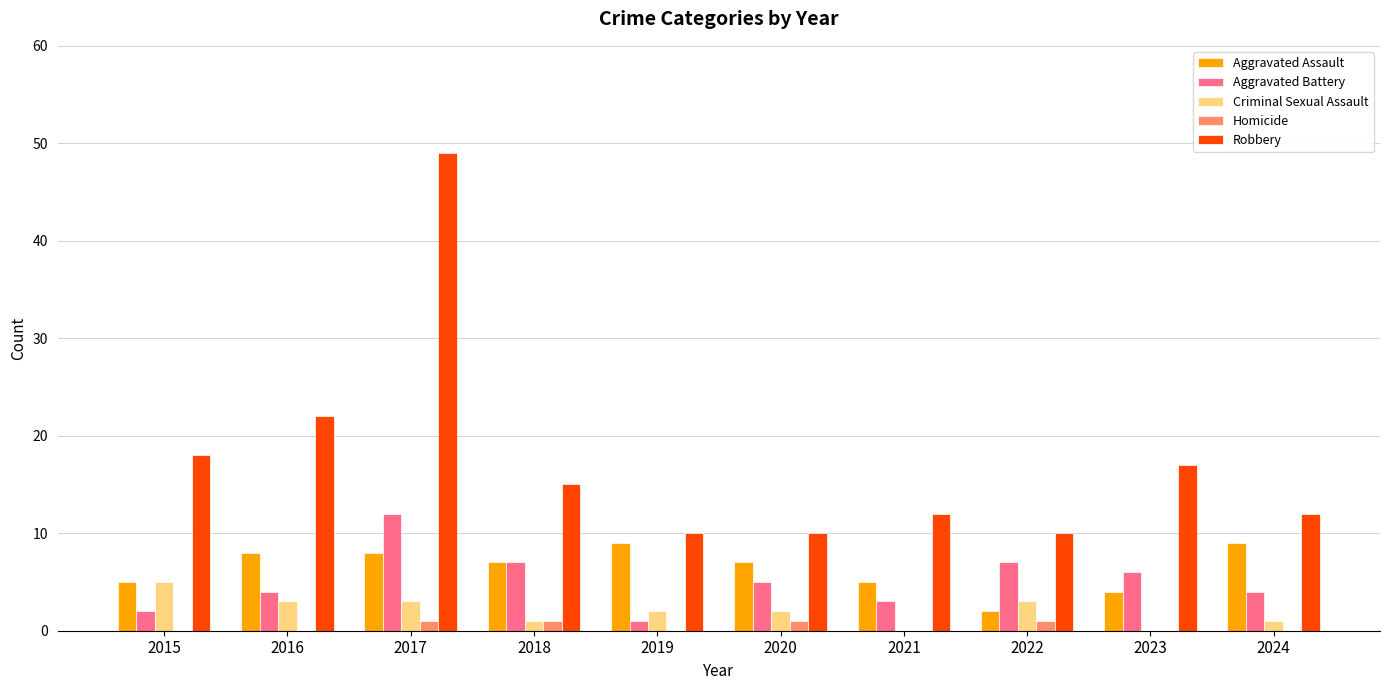

Reading left to right, what are all the values shown in this chart?

Aggravated Assault: 5	8	8	7	9	7	5	2	4	9
Aggravated Battery: 2	4	12	7	1	5	3	7	6	4
Criminal Sexual Assault: 5	3	3	1	2	2	0	3	0	1
Homicide: 0	0	1	1	0	1	0	1	0	0
Robbery: 18	22	49	15	10	10	12	10	17	12